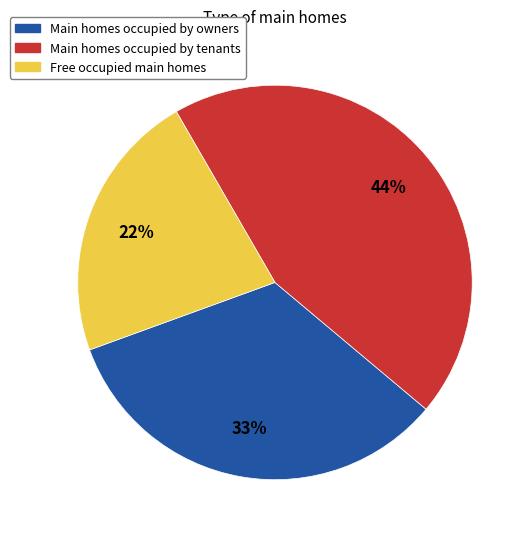

To the nearest percent, what is the difference between the largest and smallest slice percentages?

22%